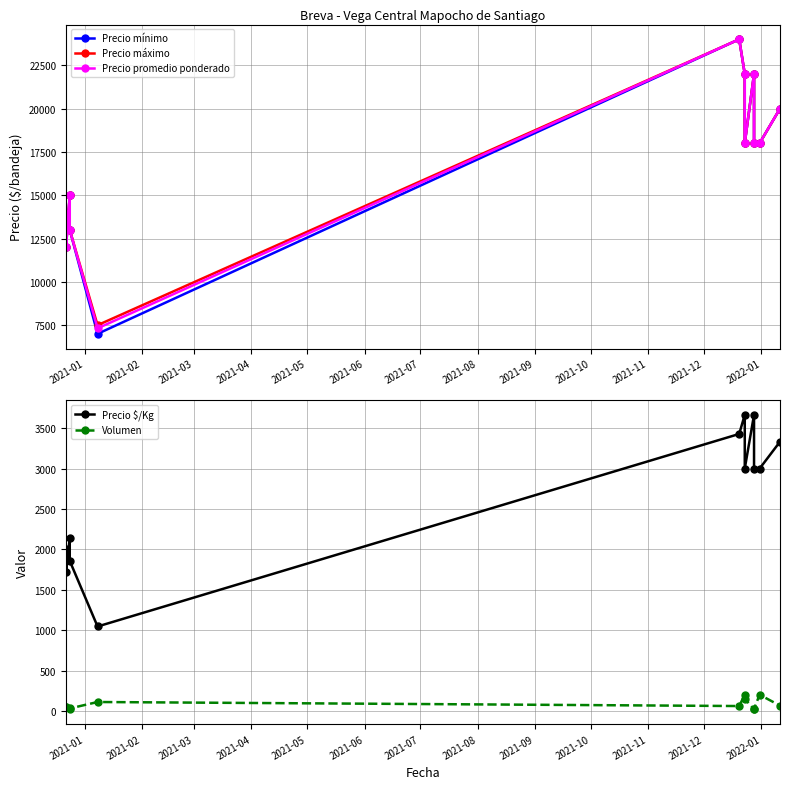

Which series has the largest total across all categories?

Precio máximo